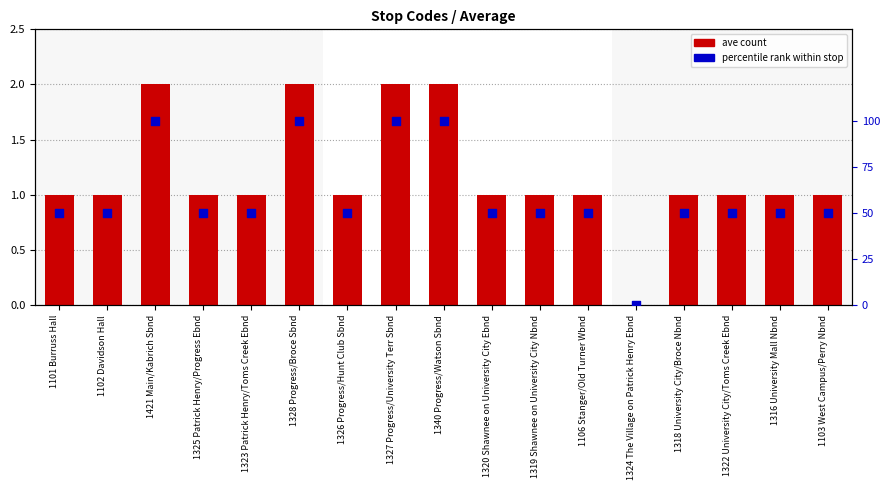

Is the value of percentile rank within stop at 1327 Progress/University Terr Sbnd greater than the value of ave at 1320 Shawnee on University City Ebnd?

Yes